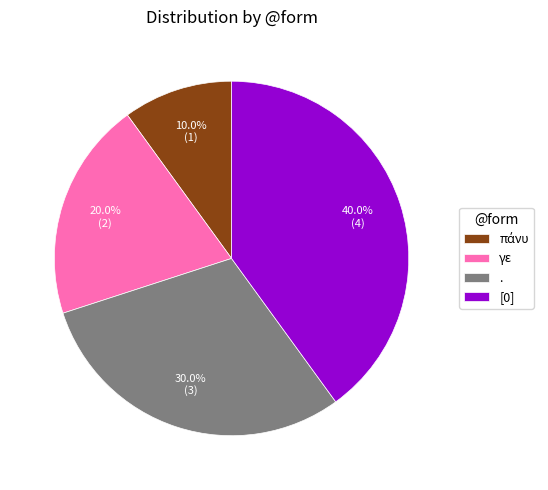

Which slice is the largest?

[0]